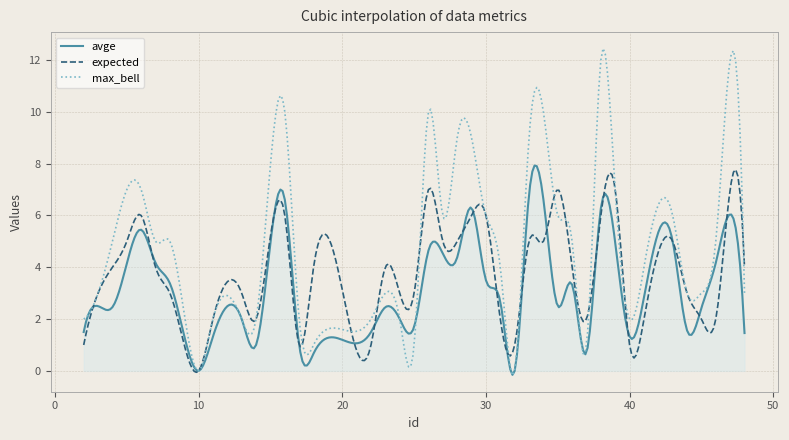

What is the greatest value displayed?

12.4